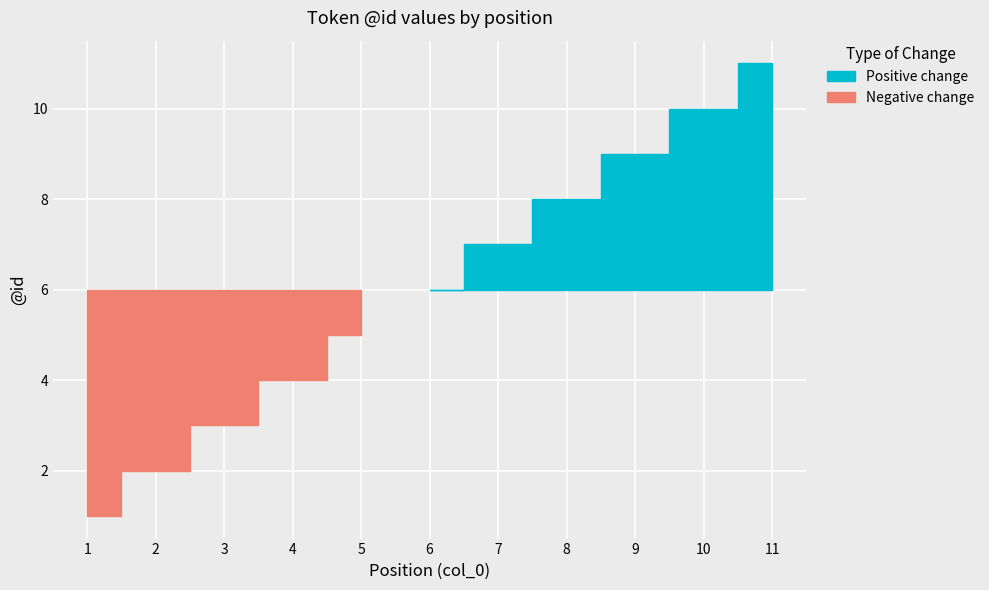

Which series has the largest total across all categories?

Positive change